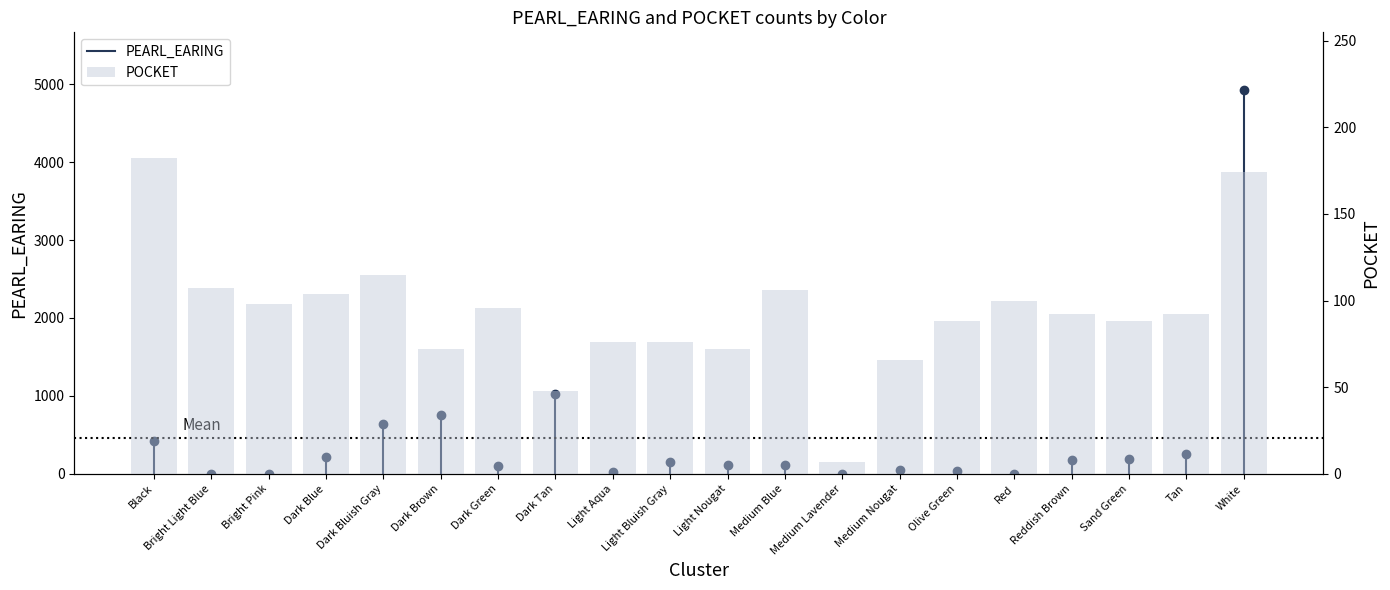

What is the change in value from Bright Pink to Medium Lavender?

-91